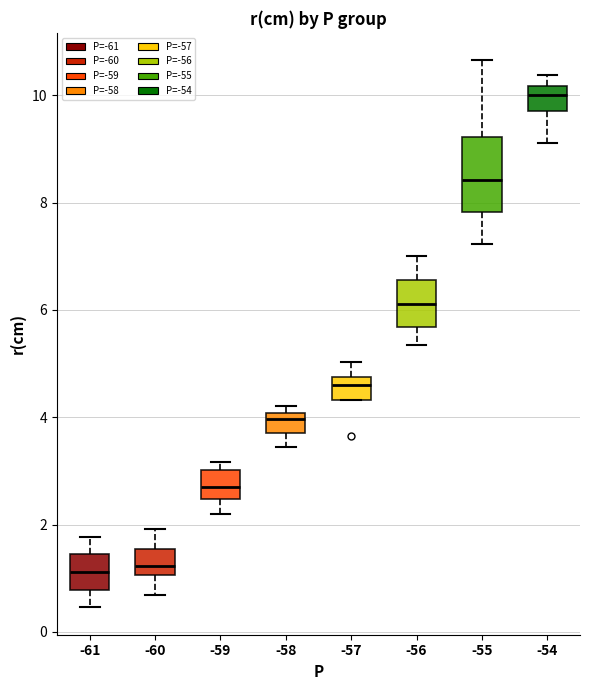

Reading left to right, read every box against the y-axis: the position of its median line, the range the box covers, and the ends of its whiskers. The values are not printed on the chart, so give them approximately, as read against the axis.

-61: median 1.2, box 0.8 to 1.4, whiskers 0.4 to 1.8
-60: median 1.2, box 1.0 to 1.6, whiskers 0.6 to 2.0
-59: median 2.8, box 2.4 to 3.0, whiskers 2.2 to 3.2
-58: median 4.0 (just below the box's upper edge), box 3.8 to 4.0, whiskers 3.4 to 4.2
-57: median 4.6, box 4.4 to 4.8, whiskers 4.4 to 5.0
-56: median 6.2, box 5.6 to 6.6, whiskers 5.4 to 7.0
-55: median 8.4, box 7.8 to 9.2, whiskers 7.2 to 10.6
-54: median 10.0, box 9.6 to 10.2, whiskers 9.2 to 10.4